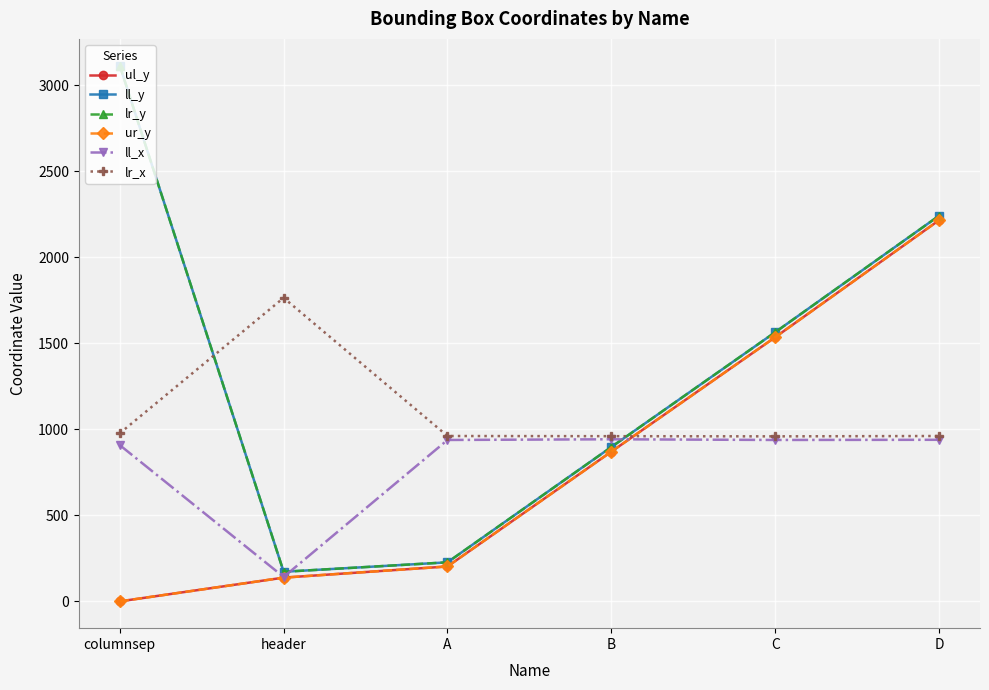

Does the chart have visible grid lines?

Yes